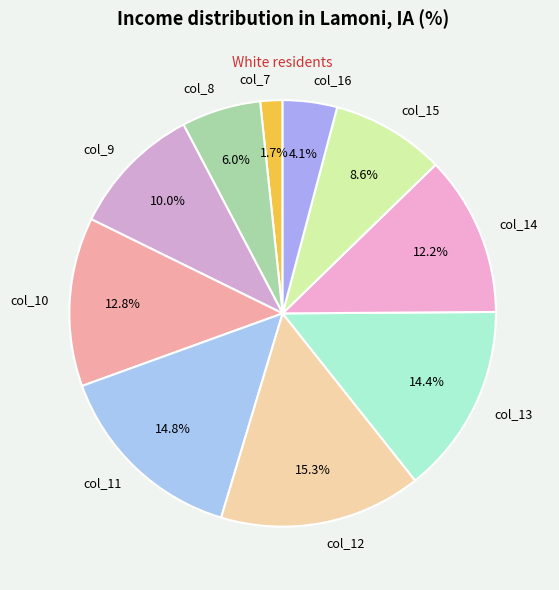

Between col_12 and col_14, which is larger?

col_12